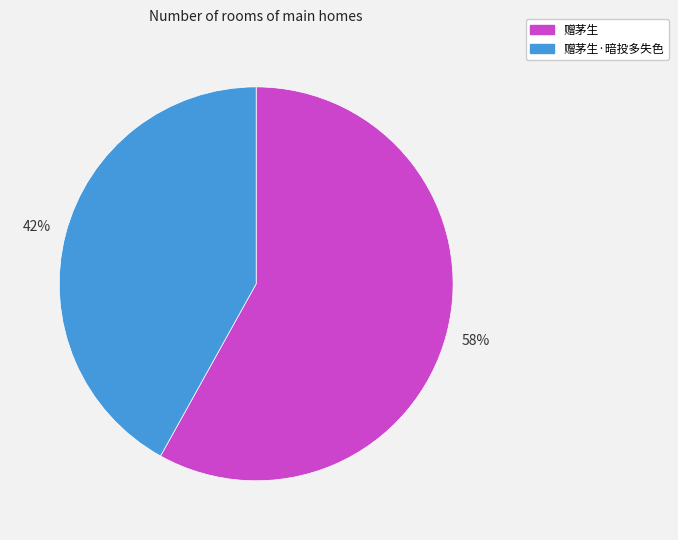

Combined, do 赠茅生 and 赠茅生·暗投多失色 account for over 50%?

Yes